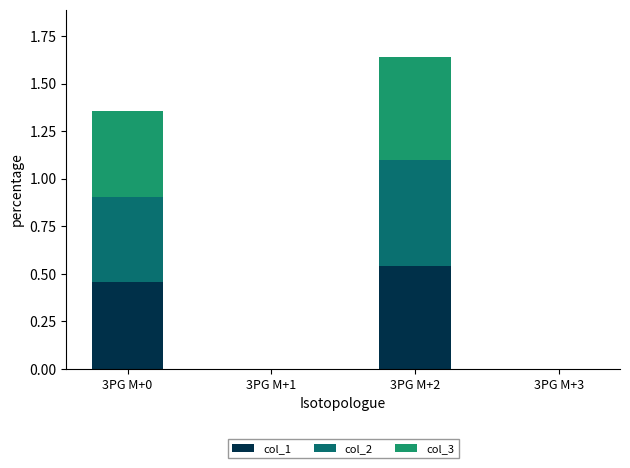

The col_1 series shows 0.9 at 3PG M+2. True or false?

False